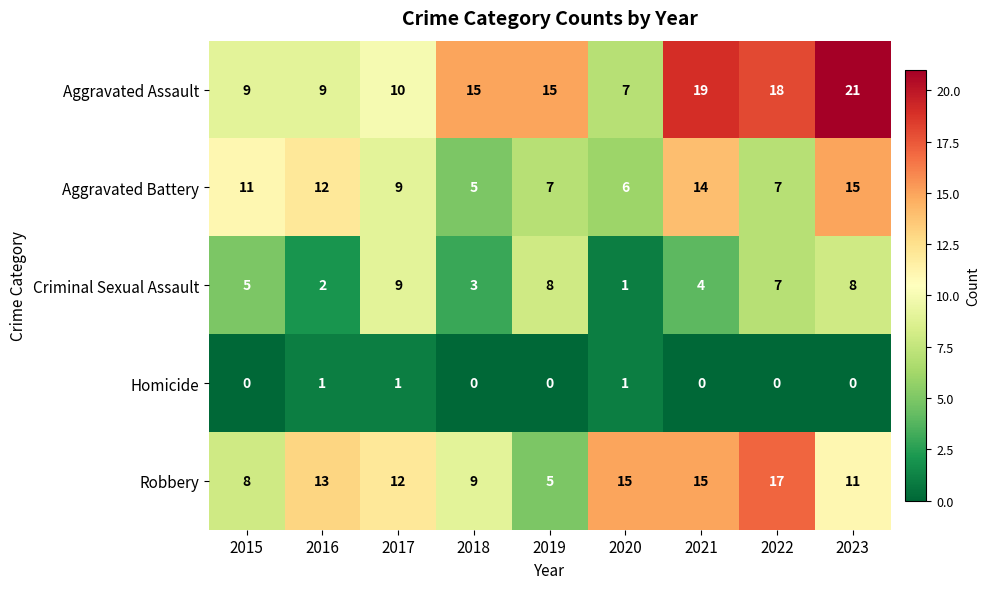

Count the number of data series in this chart.

5